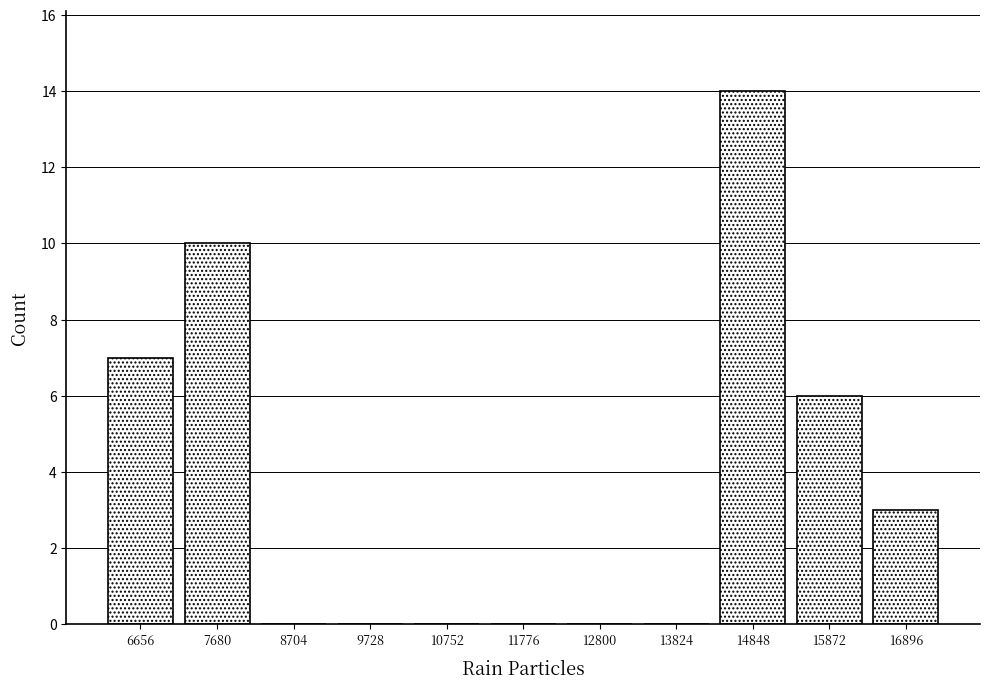

Reading left to right, list every bar in this chart as the range it spans on the x-axis followed by its height. Neither the bar edges nor the heights are printed on the chart, so give them approximately, as read against the axes.

6200 to 7200: 7
7200 to 8200: 10
8200 to 9200: 0
9200 to 10200: 0
10200 to 11200: 0
11200 to 12200: 0
12200 to 13400: 0
13400 to 14400: 0
14400 to 15400: 14
15400 to 16400: 6
16400 to 17400: 3